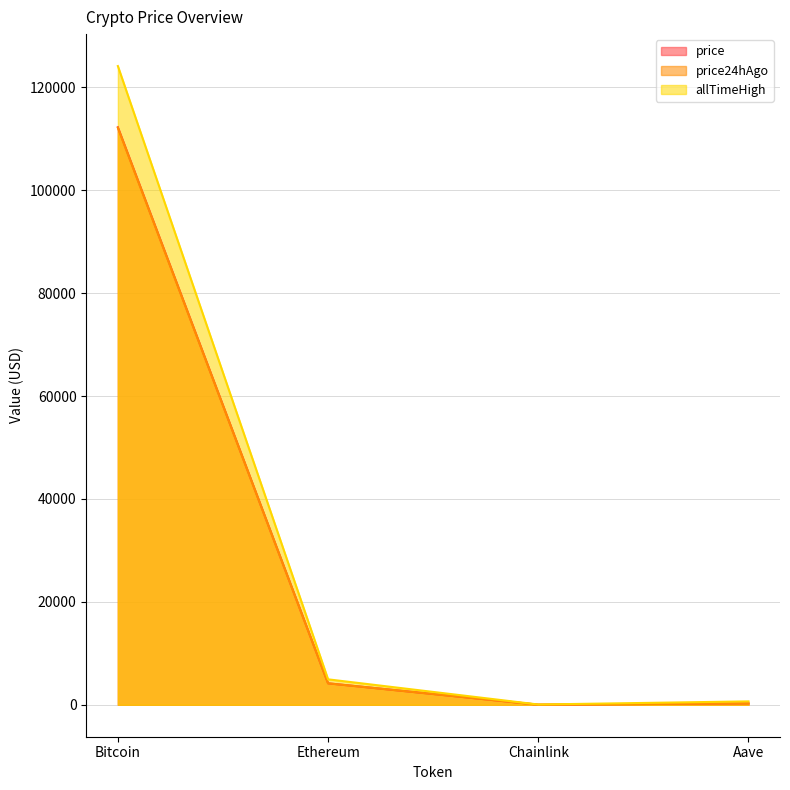

The value of price24hAgo at Aave is 125.5. True or false?

False